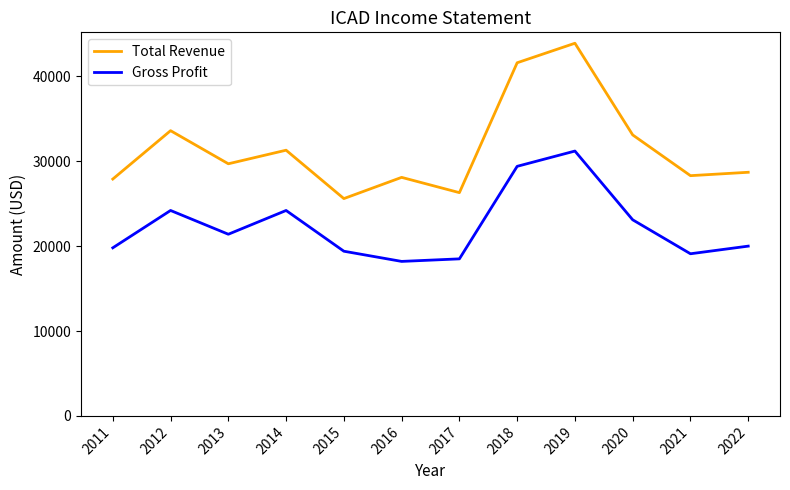

What are all the series names shown in the legend?

Total Revenue, Gross Profit